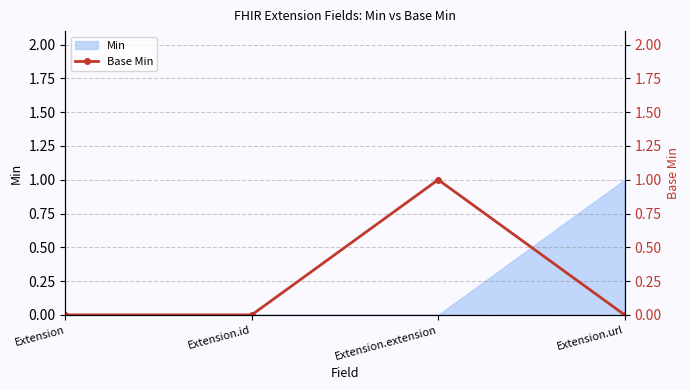

Count the values in the range 0 to 1.

4